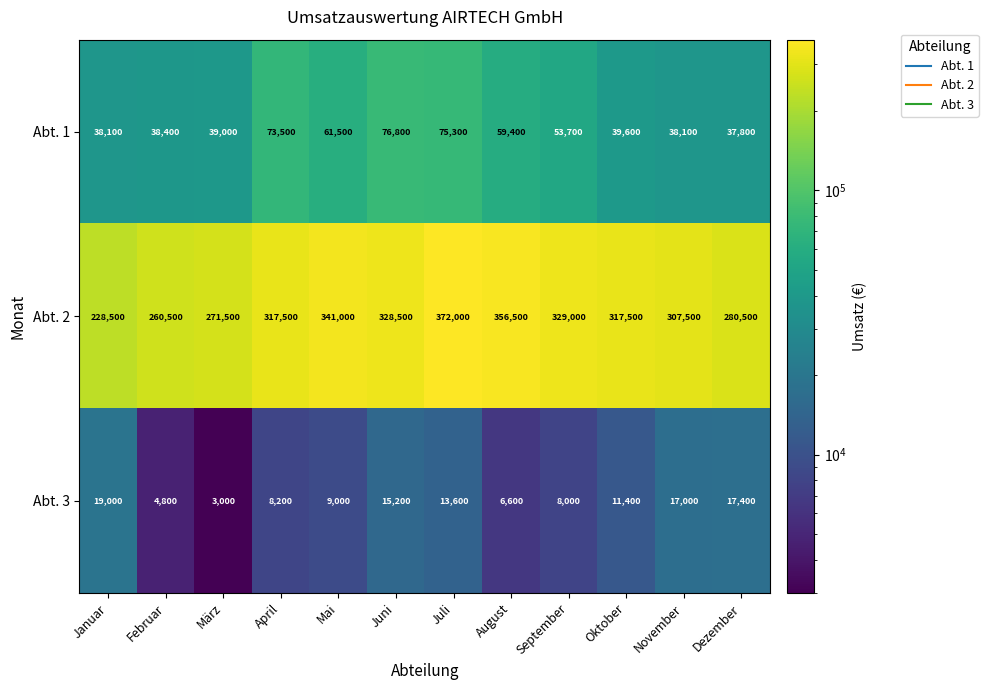

At how many categories does at least one series exceed 264114?

10